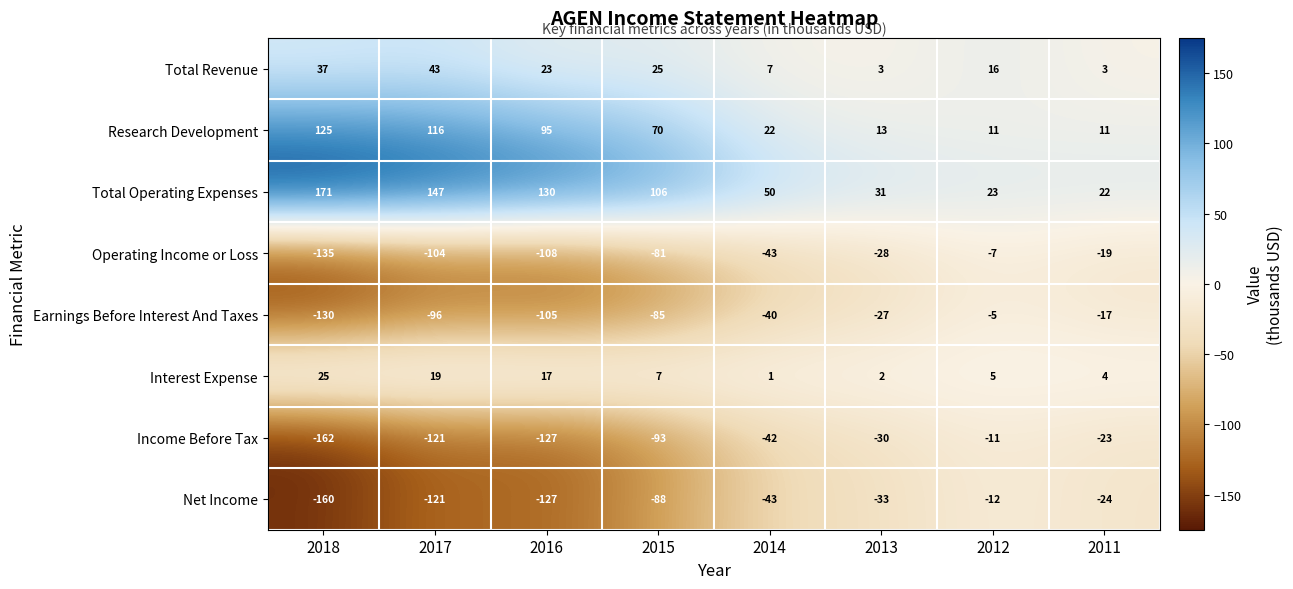

What is the spread (max minus min) of values at 2017?

268